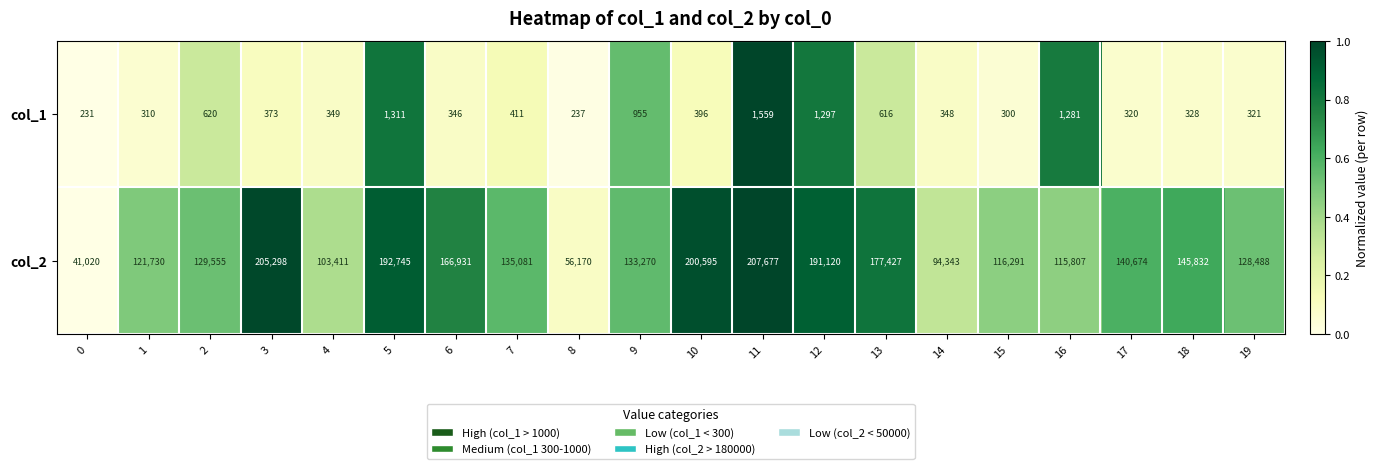

How many distinct data groups are displayed?

2